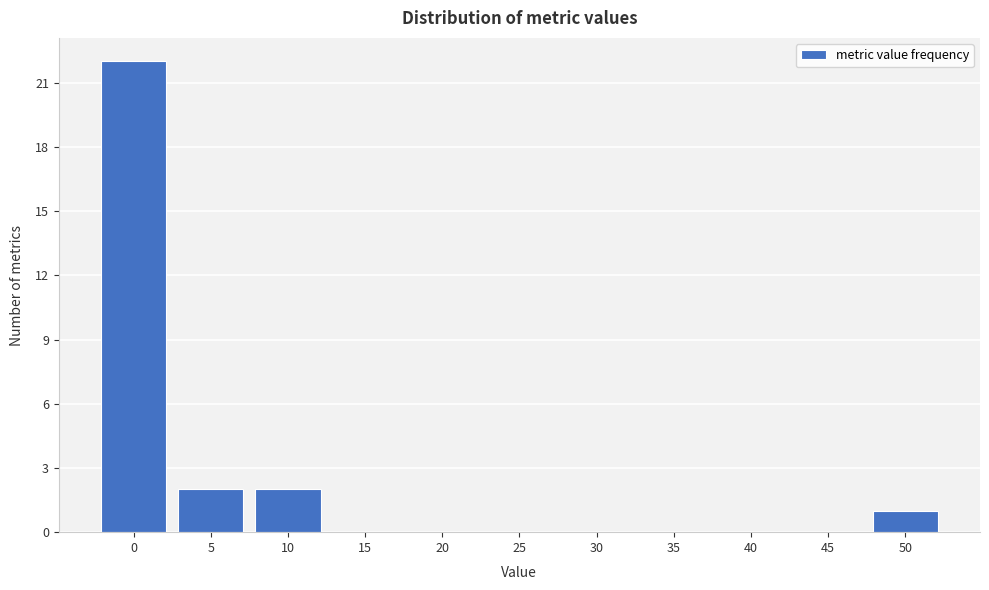

Reading left to right, extract all data points from this chart.

0=22	5=2	10=2	15=0	20=0	25=0	30=0	35=0	40=0	45=0	50=1